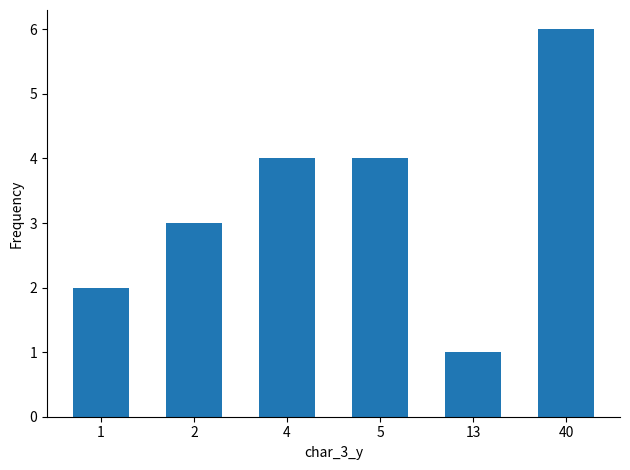

Approximately how many times larger is the value at 40 compared to 1?

3.0